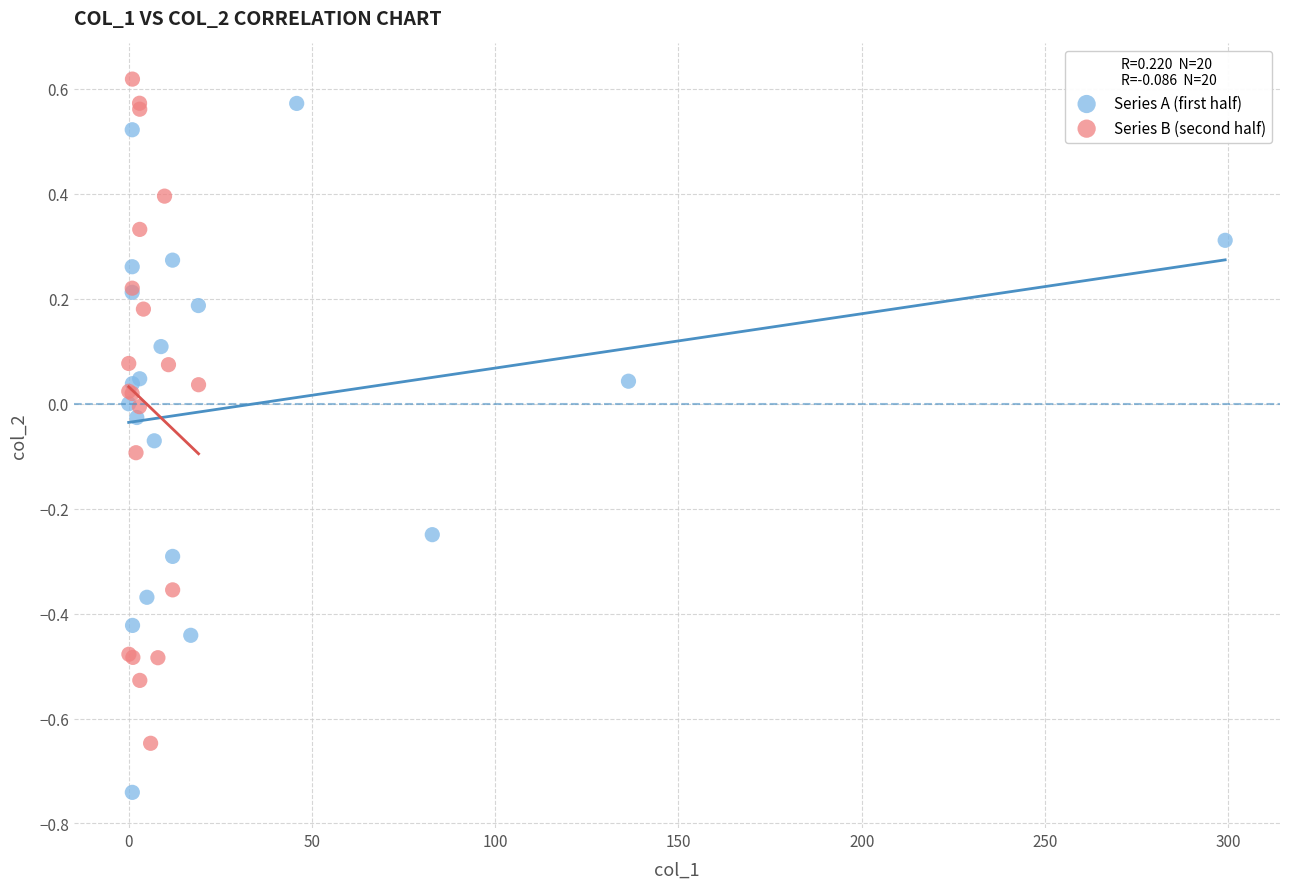

Which series contains the lowest Y value?

Series A (first half)